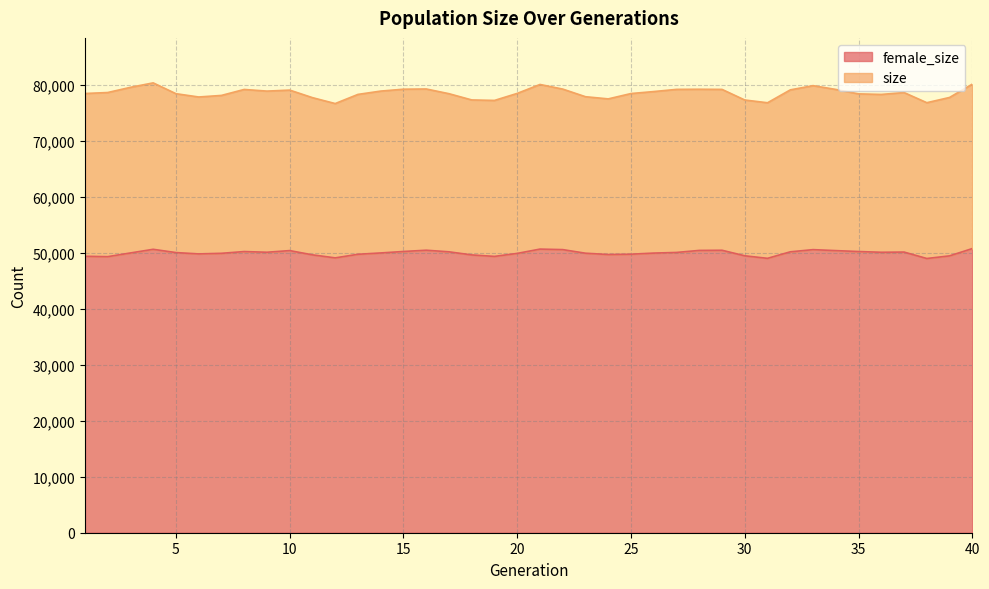

What is the average value of the size series?

78560